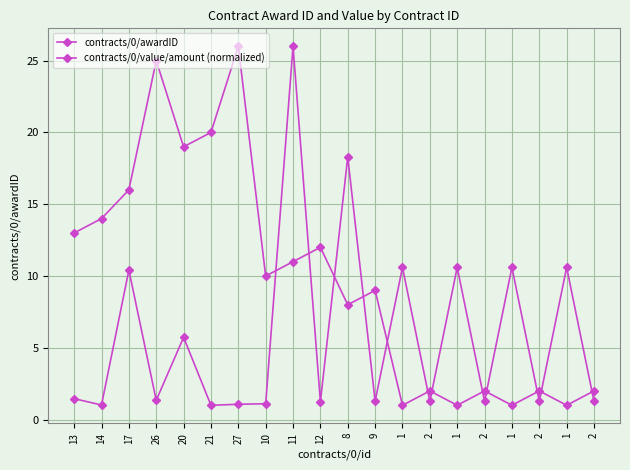

Count the number of categories in the chart.

20